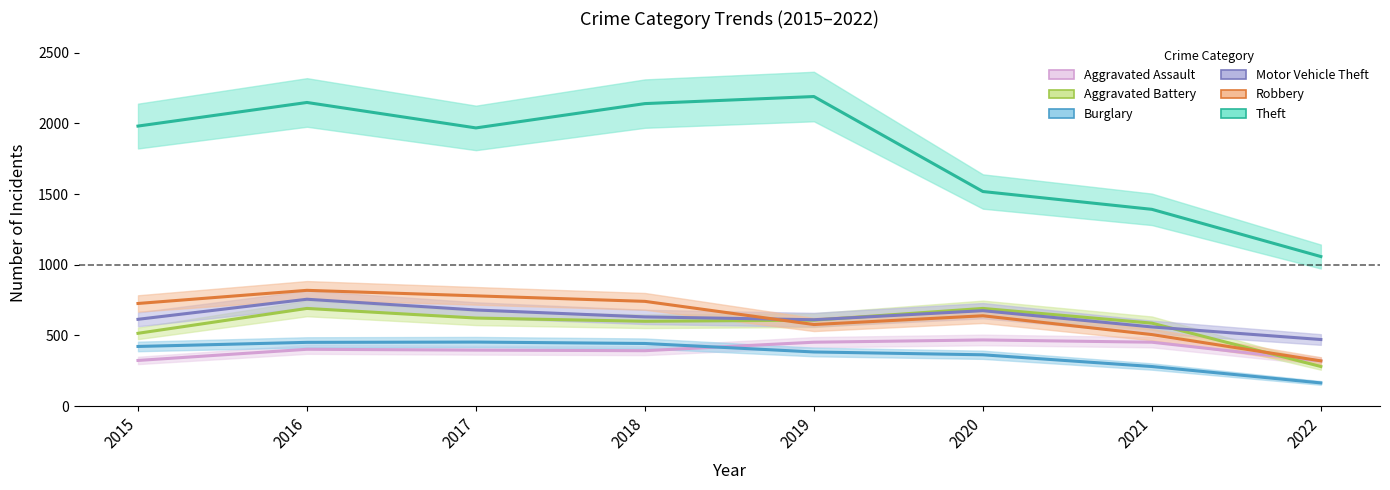

How many values in the Aggravated Battery series exceed 608?

3